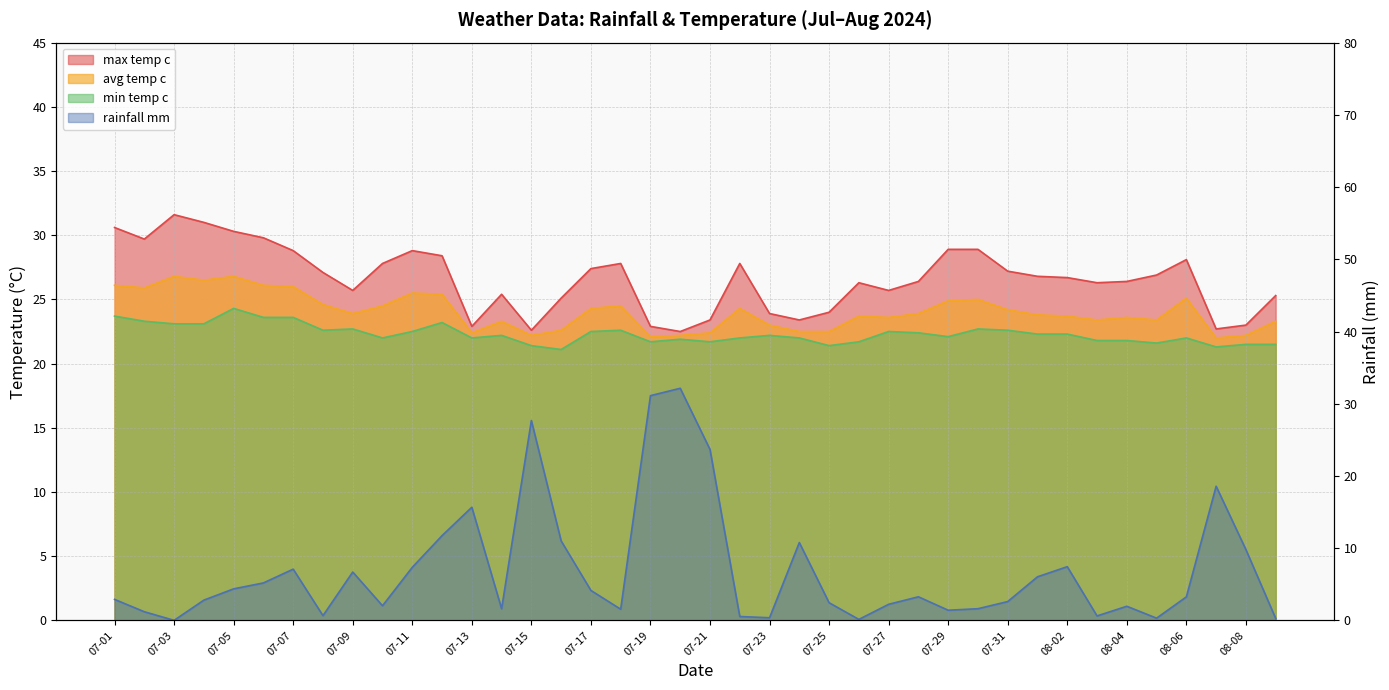

What are all the series names shown in the legend?

rainfall_mm, max_temp_c, avg_temp_c, min_temp_c